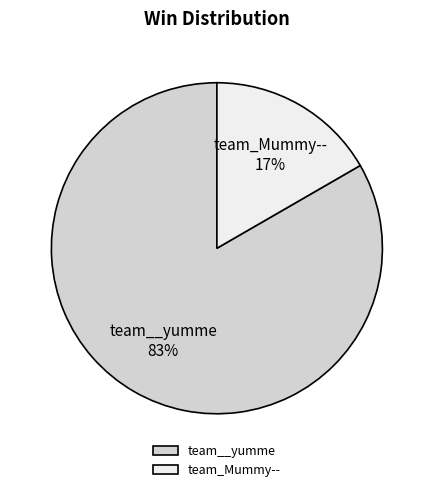

To the nearest percent, what is the combined percentage of team_Mummy-- and team__yumme?

100%